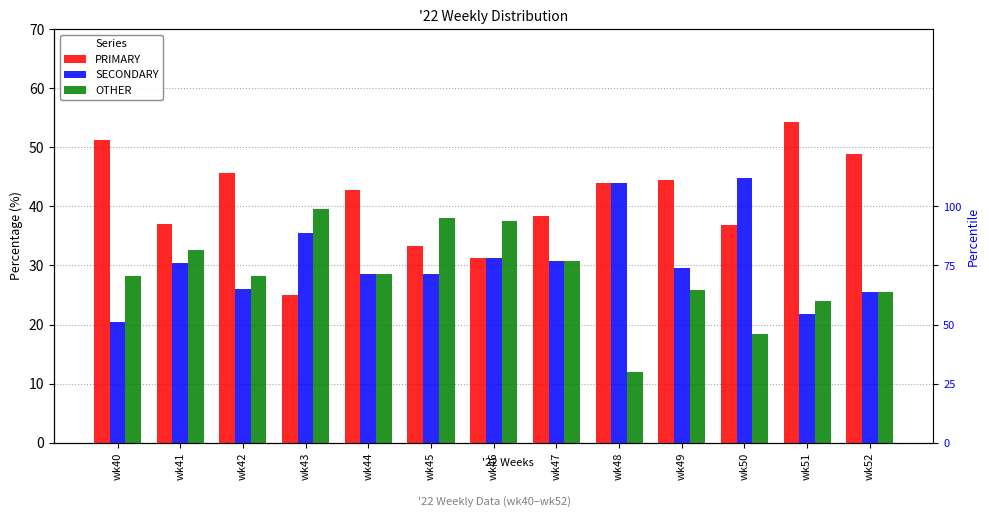

Which category has the highest value in the SECONDARY series?

wk50